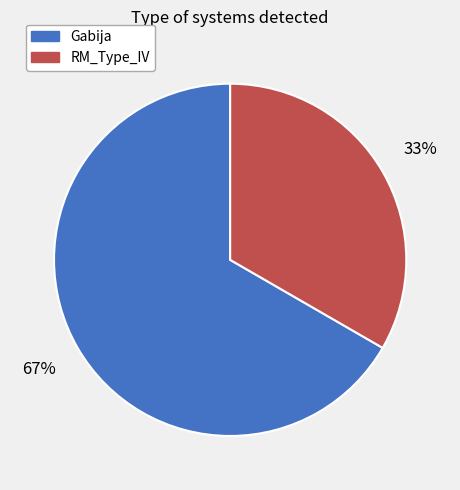

To the nearest percent, what percentage of the pie is Gabija?

67%